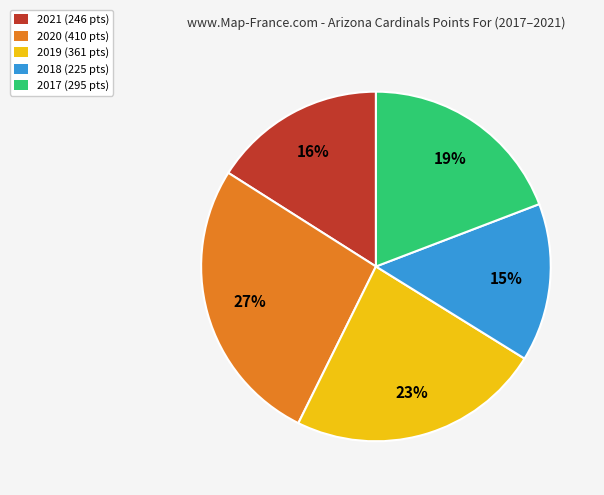

The 2019 slice represents 31% of the pie. True or false?

False